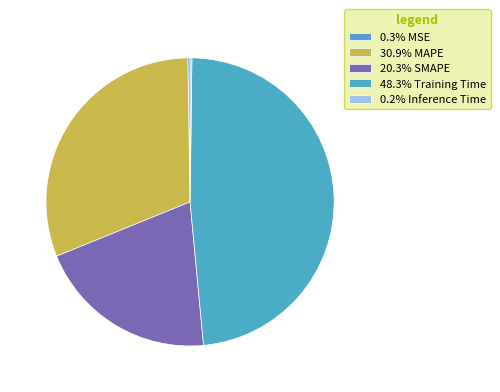

Count the number of slices in the pie.

5